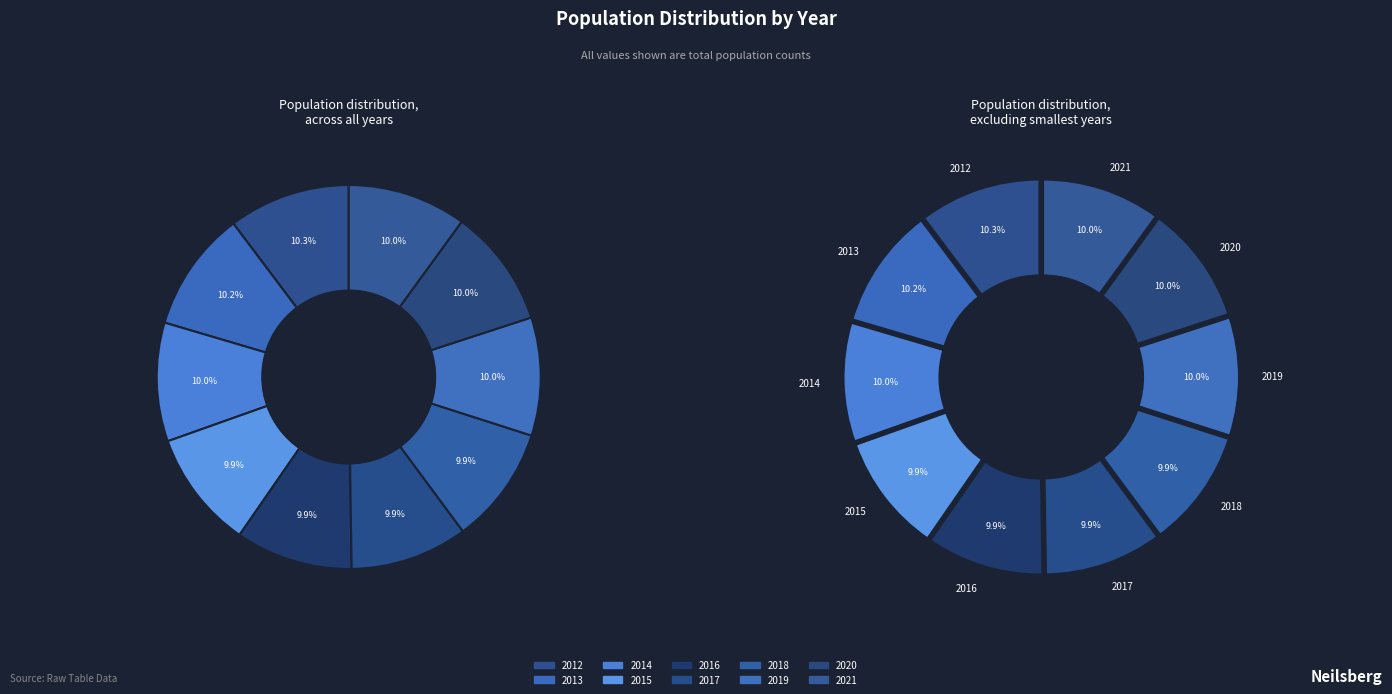

Which category has the smallest portion of the pie?

2016